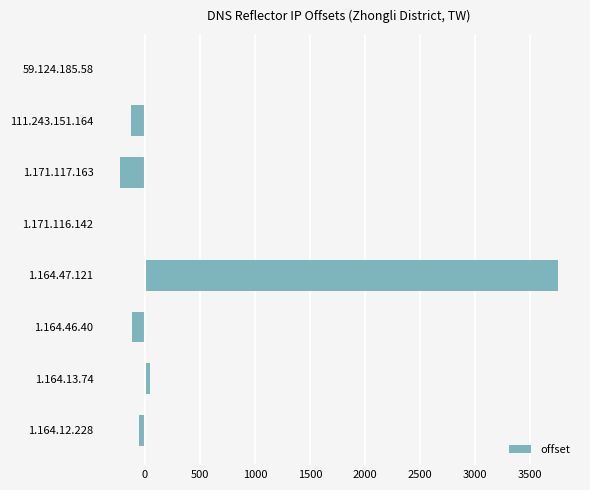

How many distinct data groups are displayed?

1